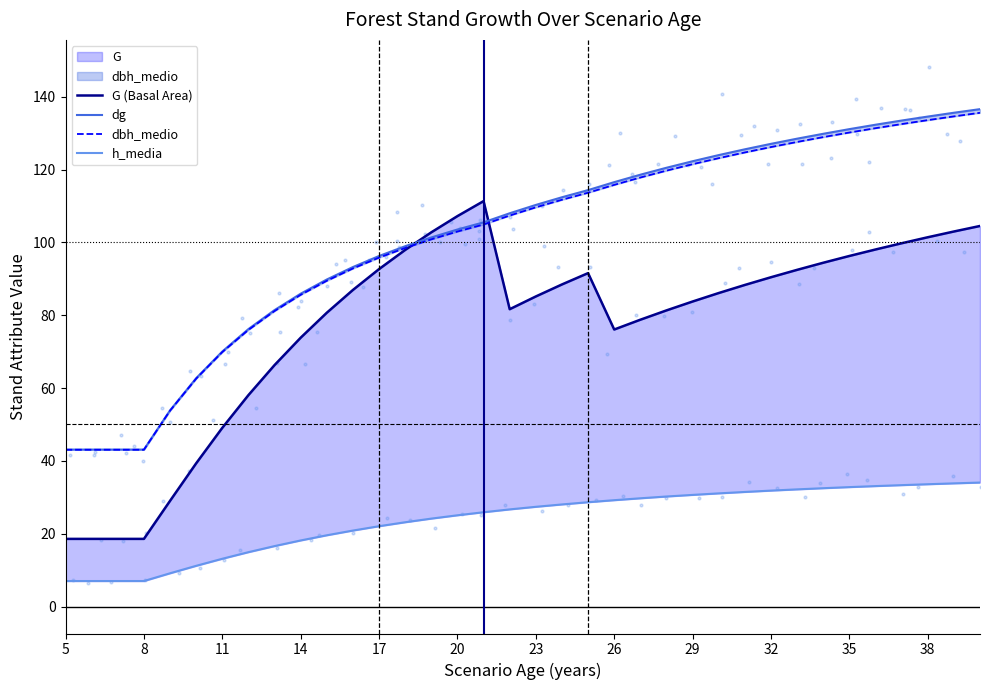

Which series reaches the maximum Y coordinate?

dg